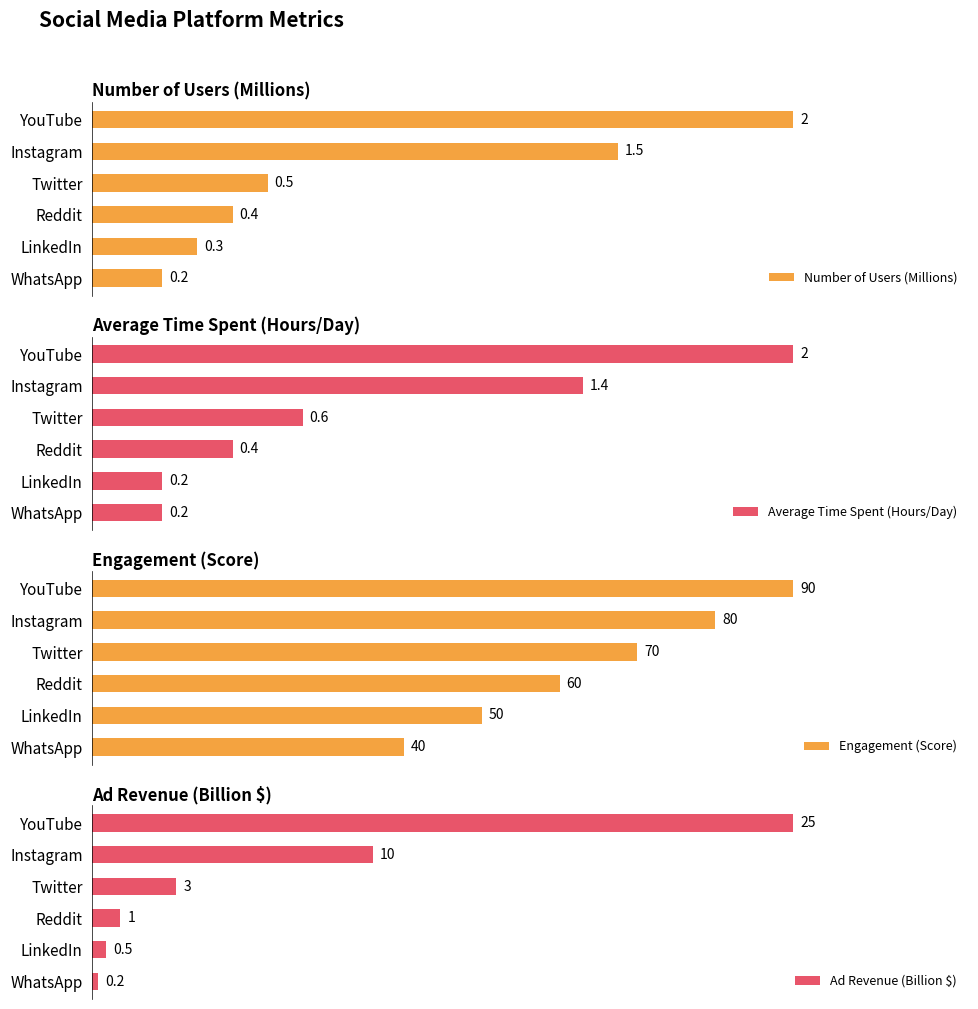

Count the number of data series in this chart.

4